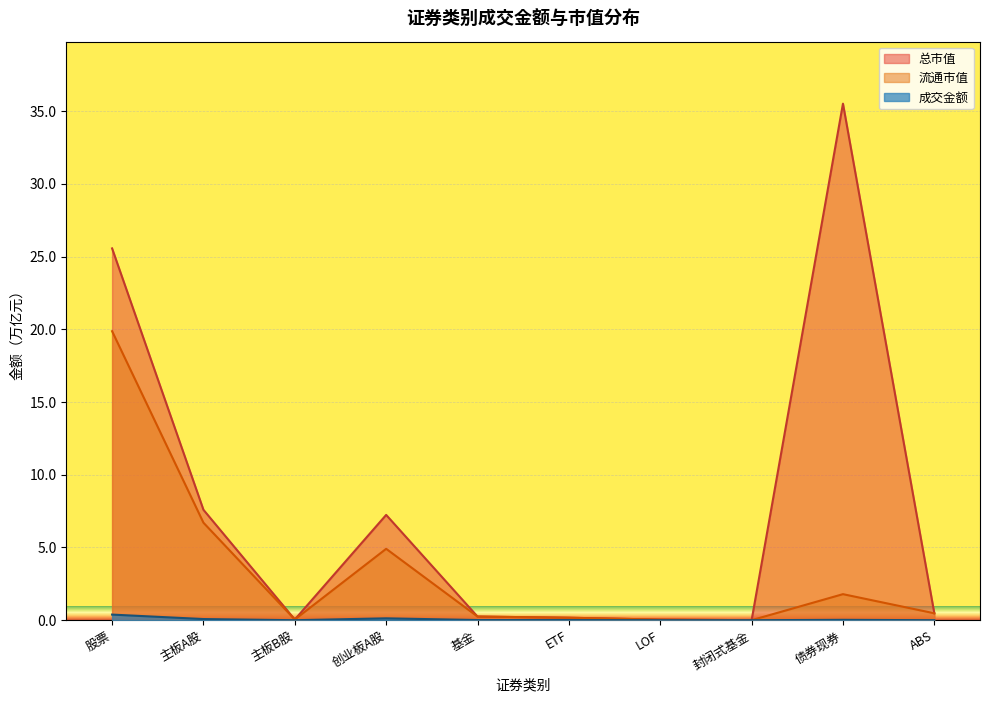

Reading left to right, what are all the values shown in this chart?

成交金额: 股票=0.4	主板A股=0.1	主板B股=0.0	创业板A股=0.1	基金=0.0	ETF=0.0	LOF=0.0	封闭式基金=0.0	债券现券=0.0	ABS=0.0
总市值: 股票=25.6	主板A股=7.6	主板B股=0.0	创业板A股=7.2	基金=0.3	ETF=0.2	LOF=0.0	封闭式基金=0.0	债券现券=35.5	ABS=0.5
流通市值: 股票=19.9	主板A股=6.7	主板B股=0.0	创业板A股=4.9	基金=0.3	ETF=0.2	LOF=0.0	封闭式基金=0.0	债券现券=1.8	ABS=0.5